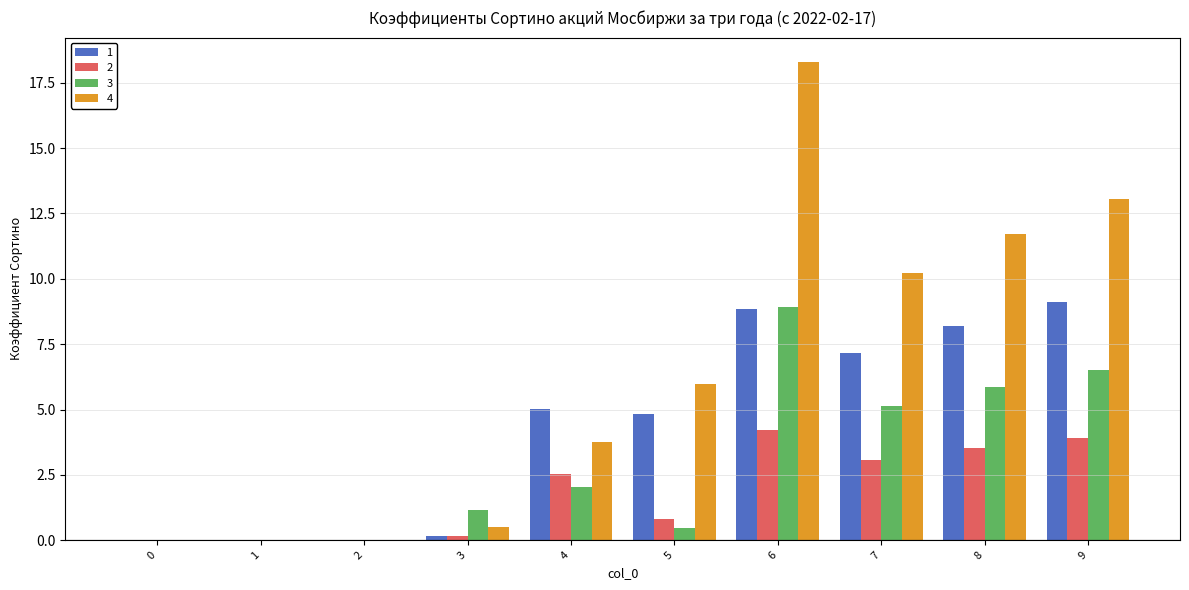

What is the total value across all series at 5?

12.1